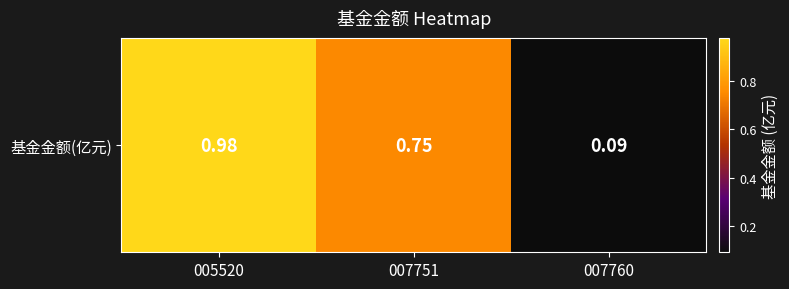

What is the change in value from 007751 to 007760?

-0.7